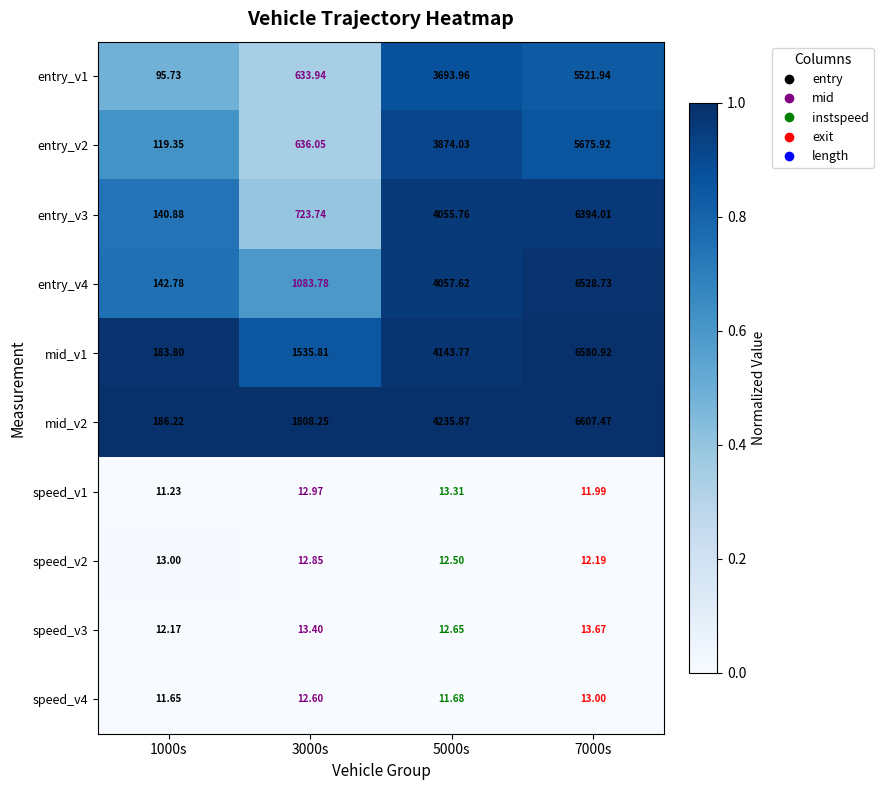

At which category does the chart reach its minimum across all series?

1000s